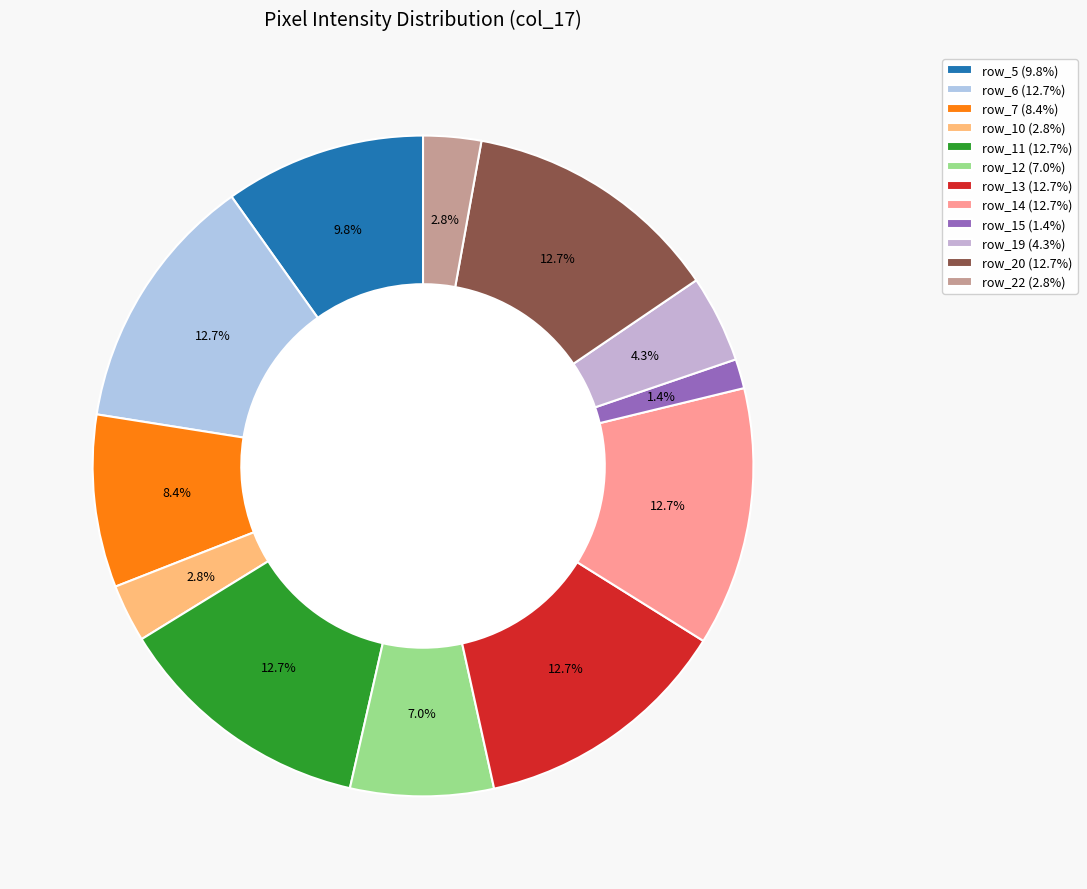

How many segments does this pie chart have?

12